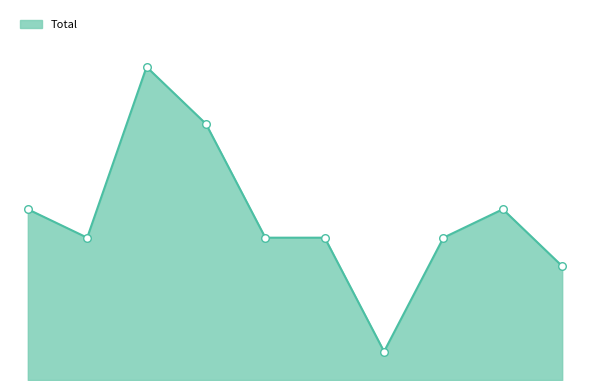

Is this an area chart (filled region under the line)?

Yes